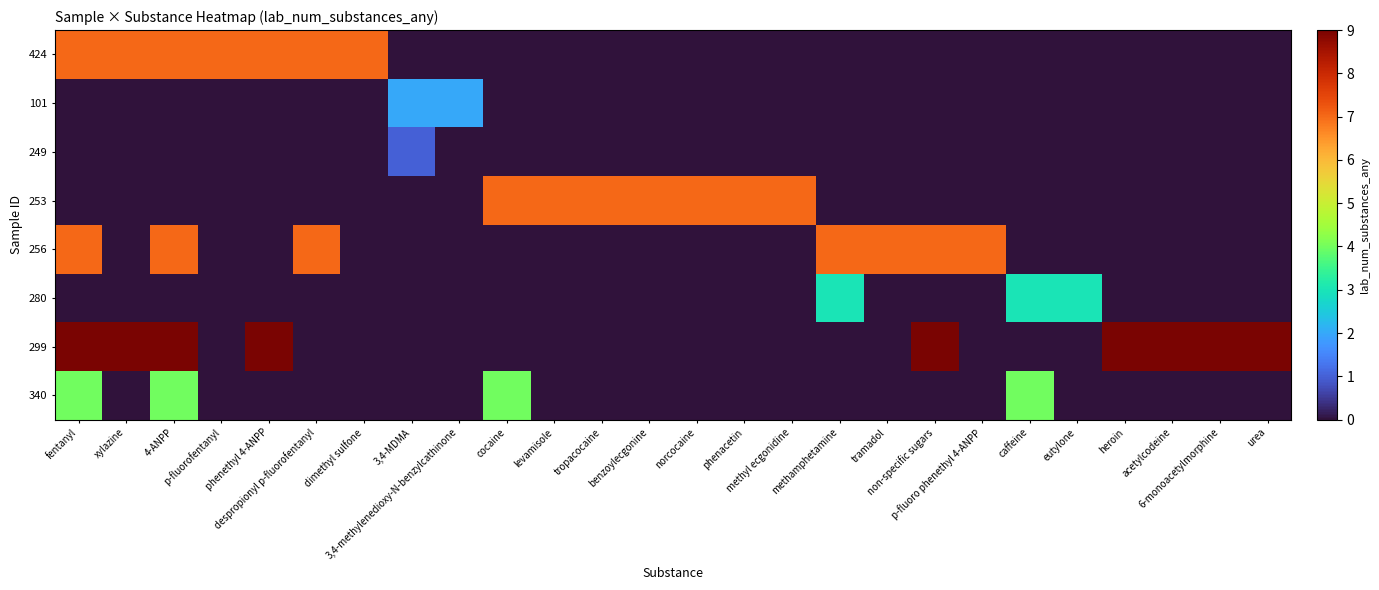

What is the total value across all series at phenethyl 4-ANPP?

16